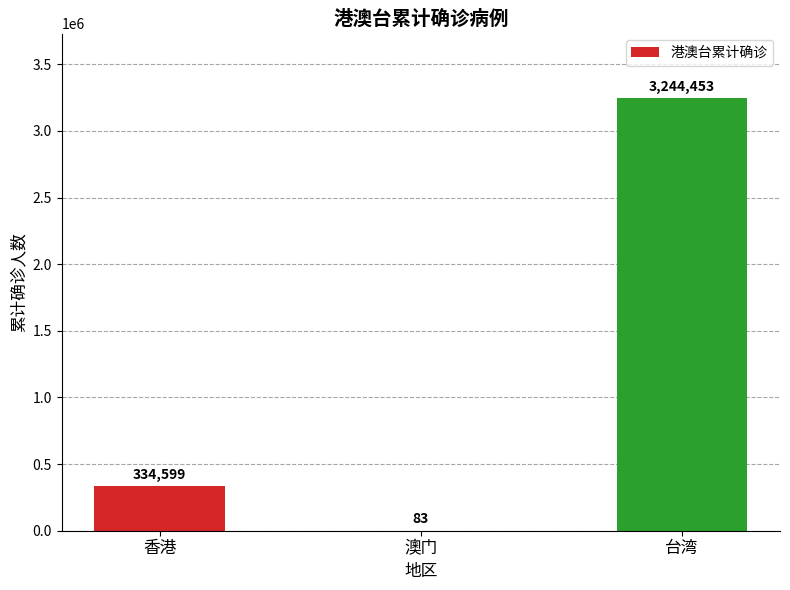

Does the chart contain stacked bars?

No